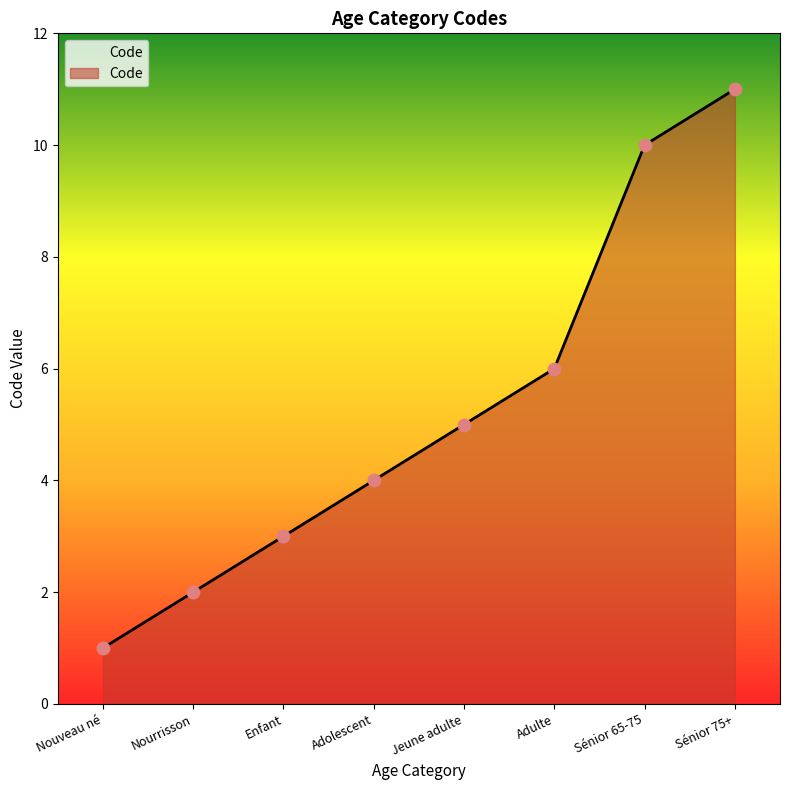

What is the ratio of the value at Nourrisson to the value at Sénior 75+?

0.2